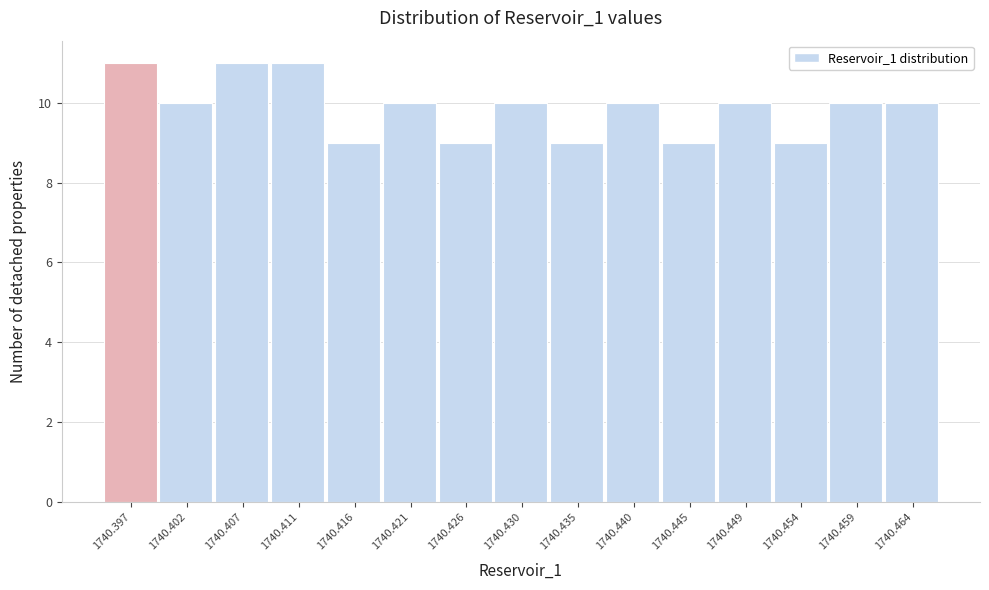

Reading left to right, list all the values displayed in this chart.

11	10	11	11	9	10	9	10	9	10	9	10	9	10	10